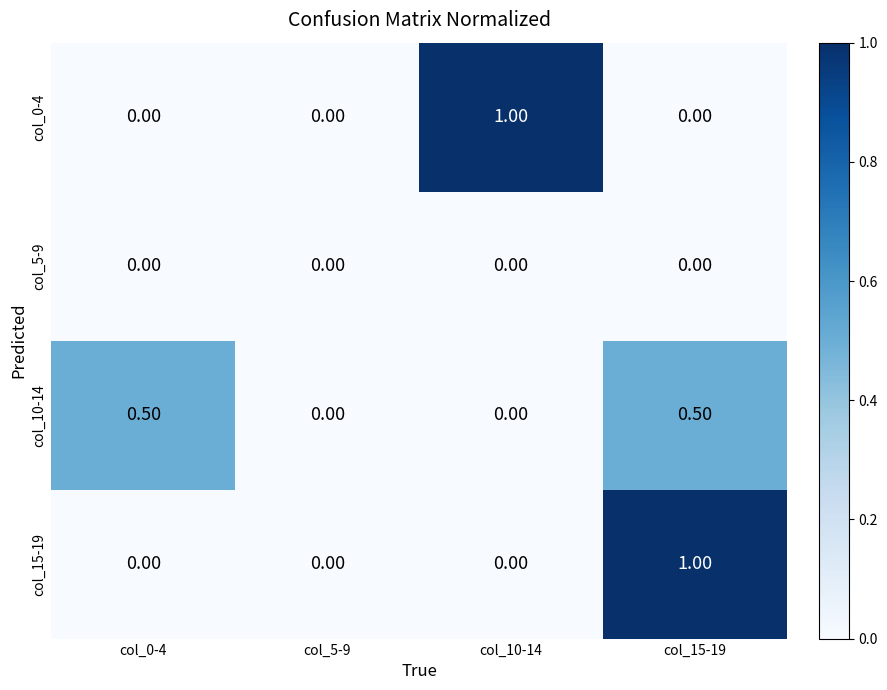

Between col_0-4 and col_15-19, which series saw the biggest shift?

col_15-19